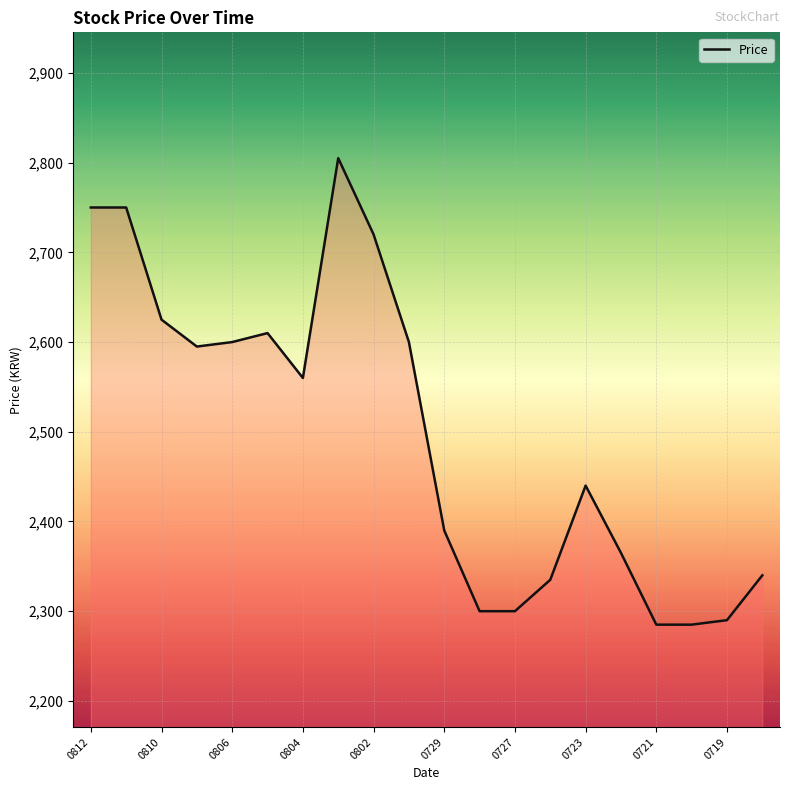

What is the maximum value shown in the chart?

2805